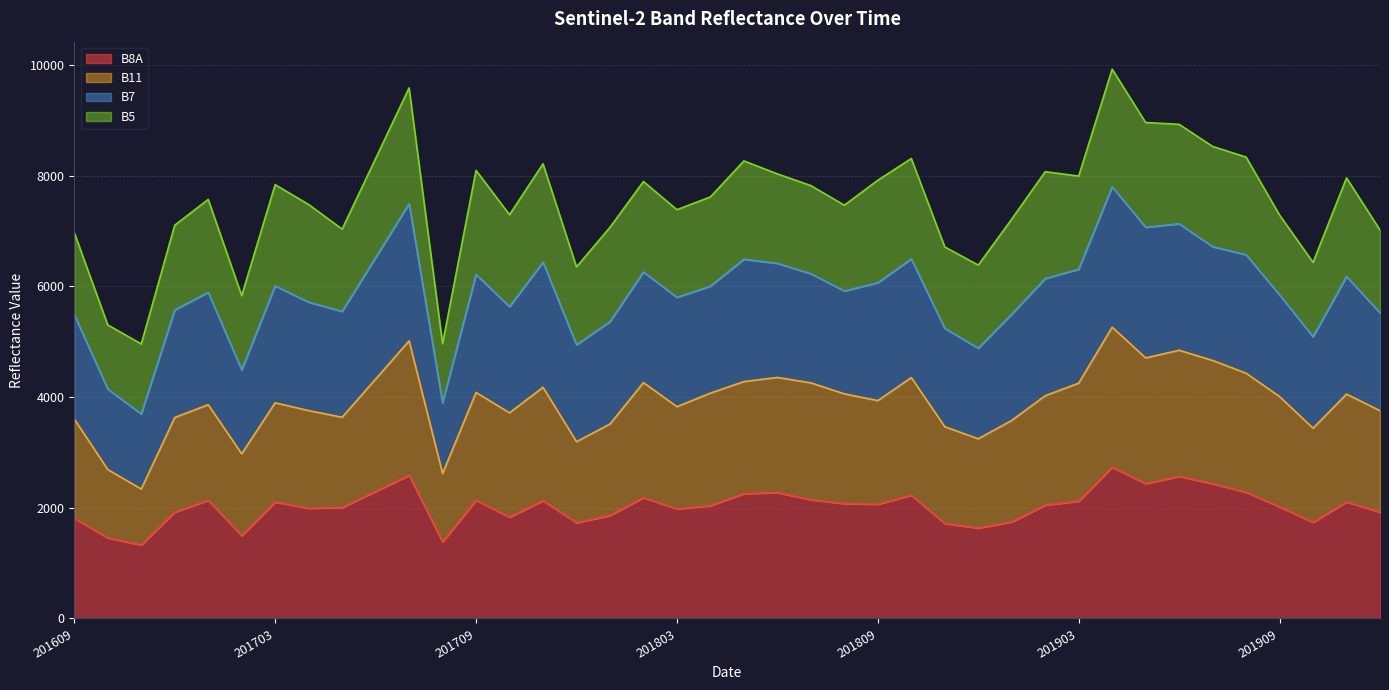

True or false: B8A has more than 2 points higher than both neighbors.

True